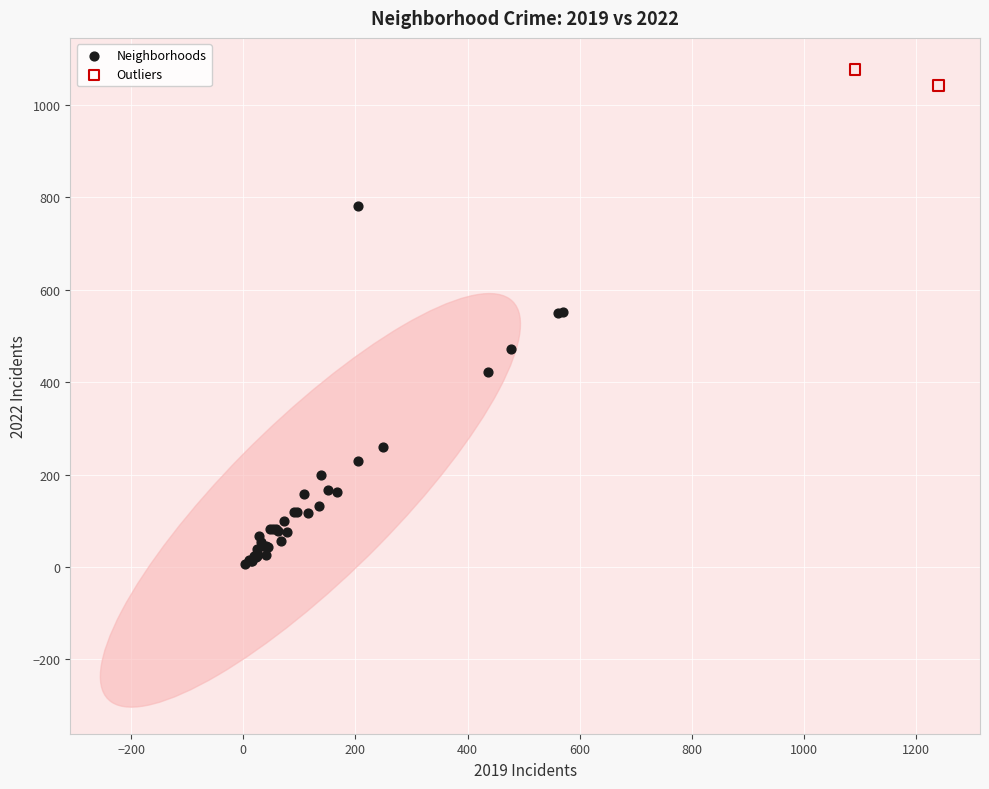

What are all the series names shown in the legend?

Neighborhoods, Outliers